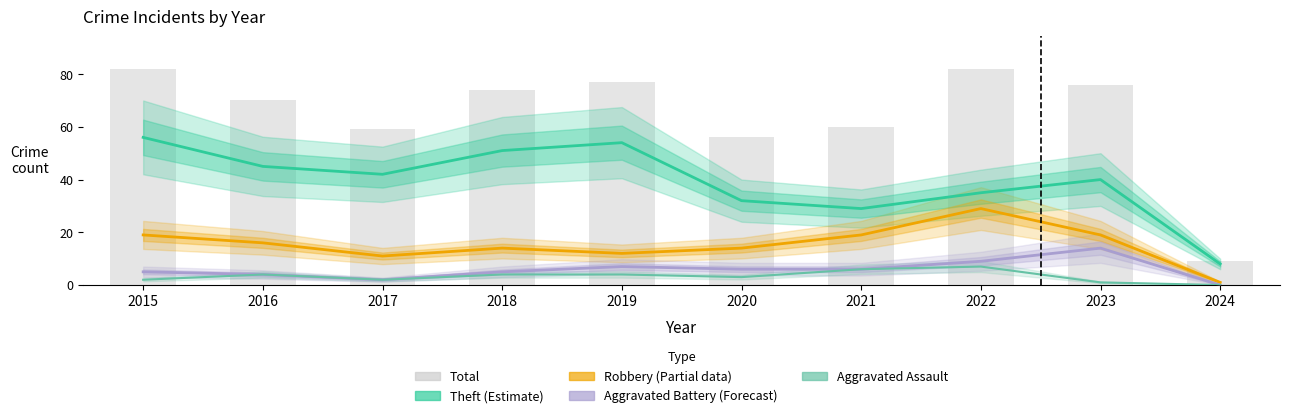

Which category has the lowest value across all series?

2024